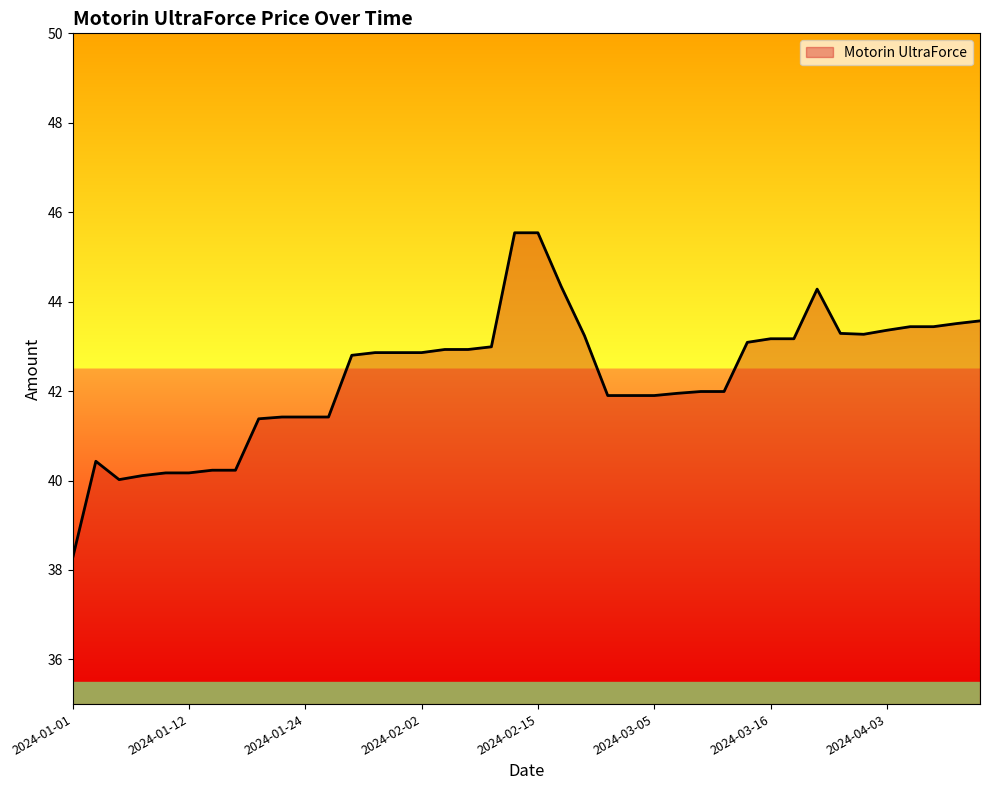

What is the greatest value displayed?

45.5